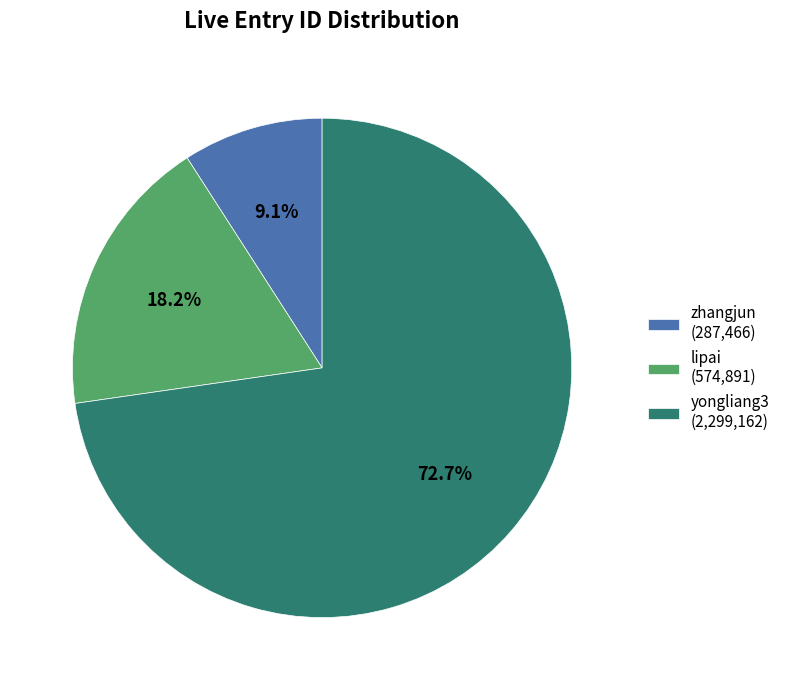

Which category accounts for the majority?

yongliang3 (2,299,162)